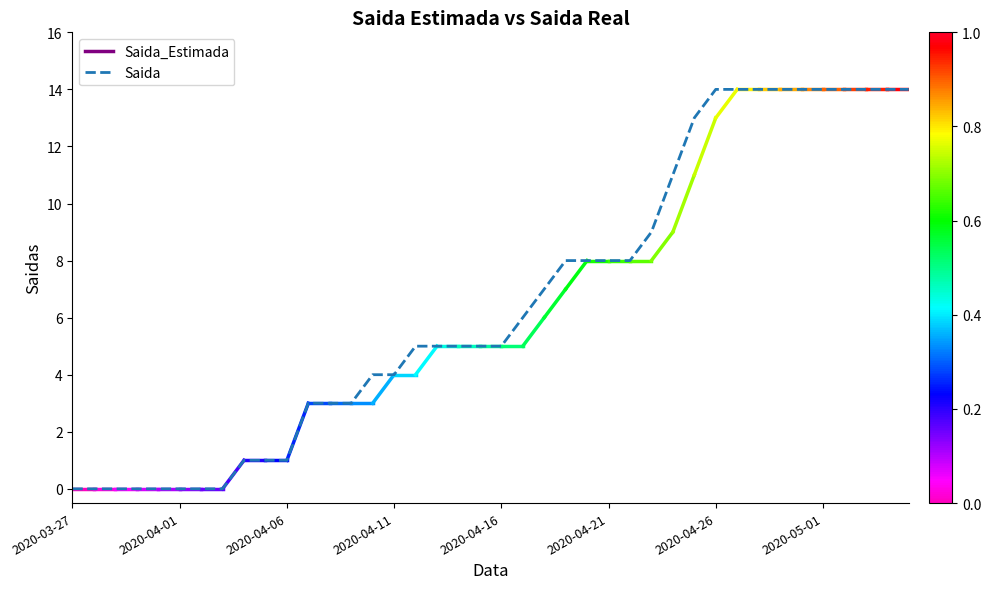

What is the maximum value shown in the chart?

14